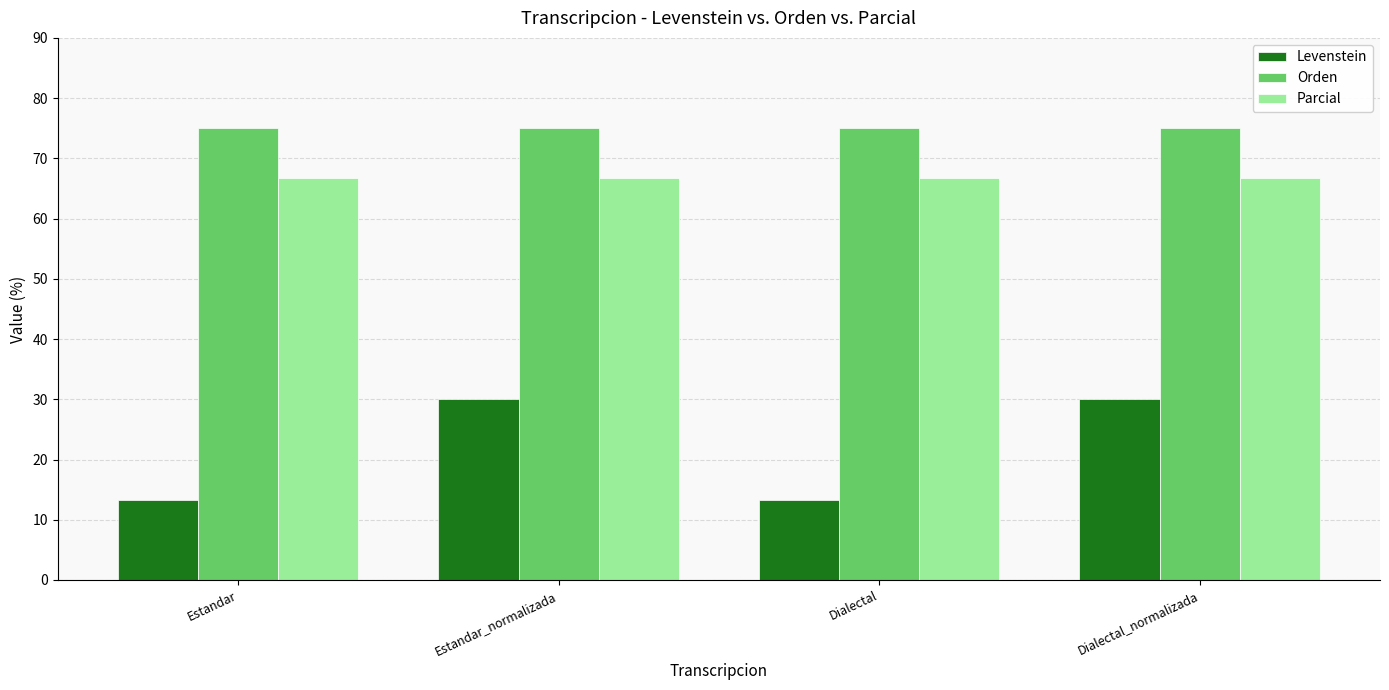

Which series changed the most between Estandar_normalizada and Dialectal?

Levenstein